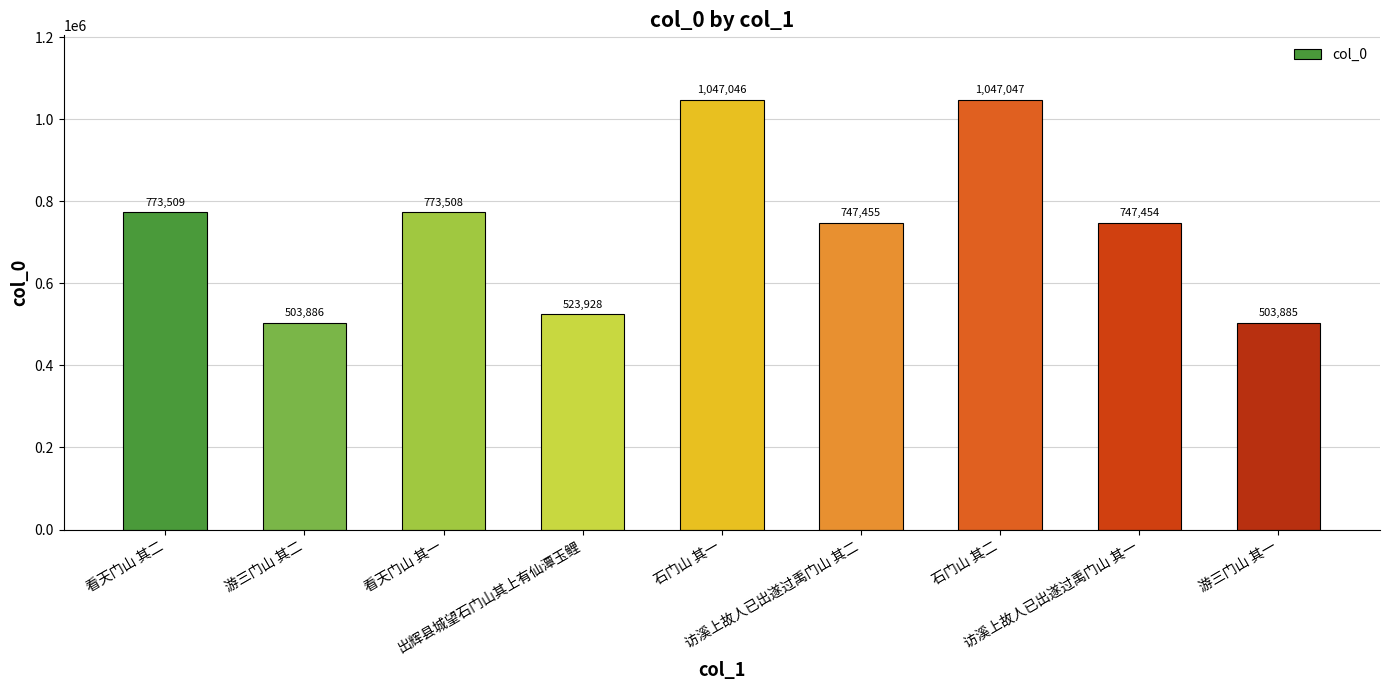

What is the value of the 1st bar from the left?

773509